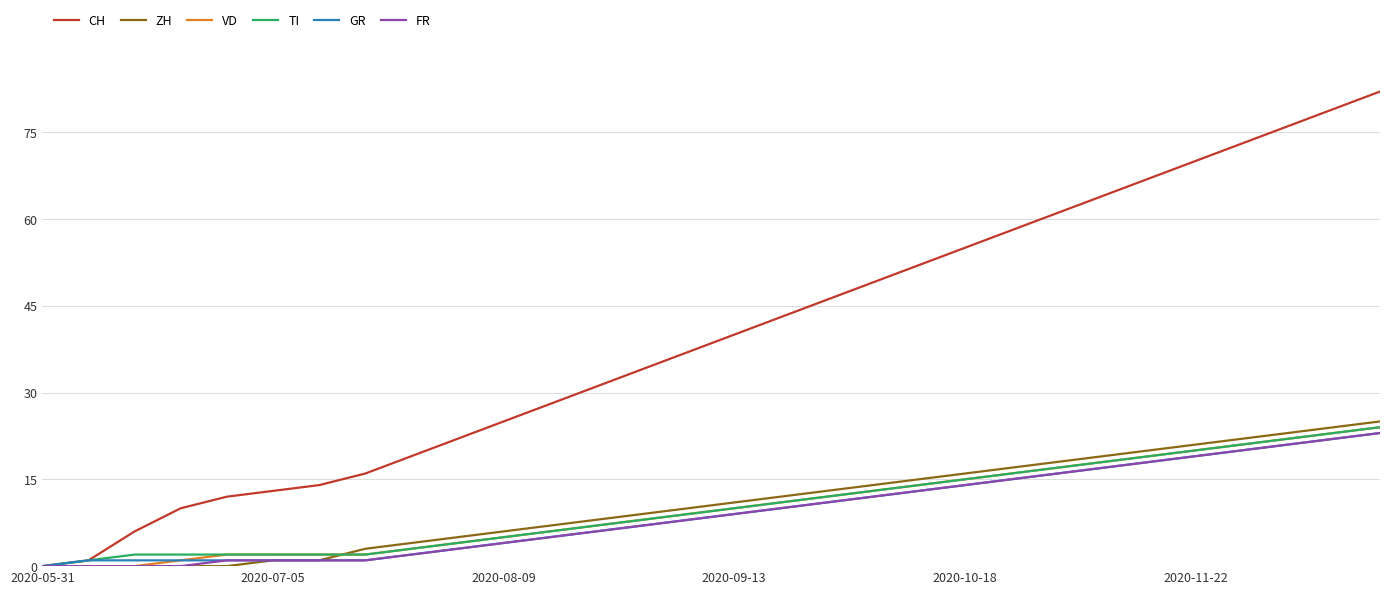

Which series has the largest range (max minus min)?

CH